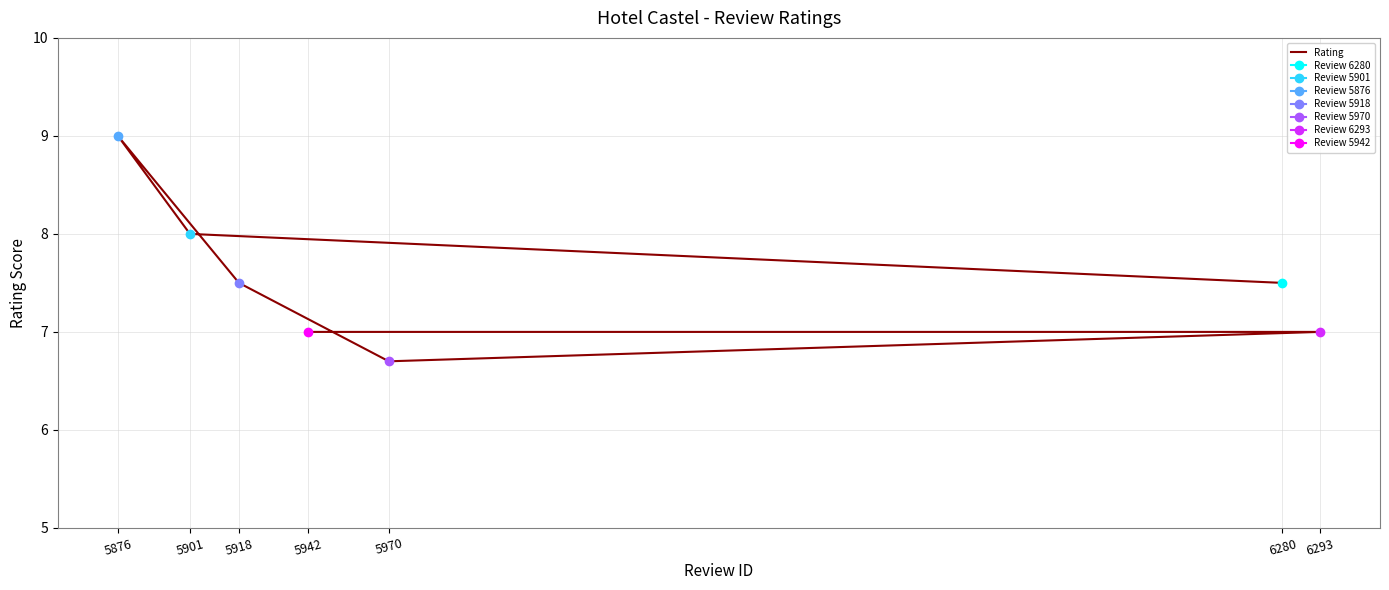

List the labels in order of value, largest first.

5876, 5901, 6280, 5918, 6293, 5942, 5970